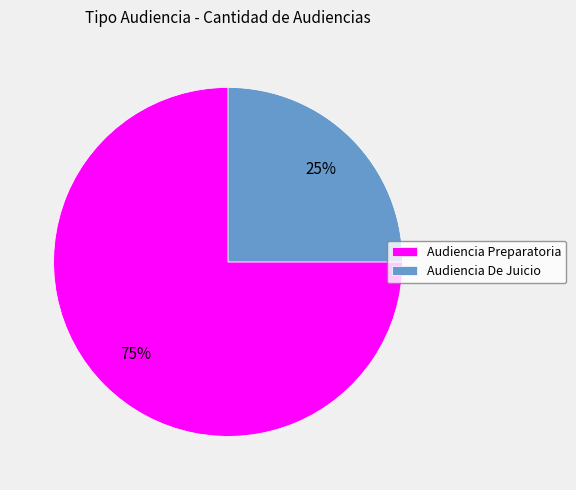

To the nearest percent, what portion does Audiencia De Juicio represent?

25%